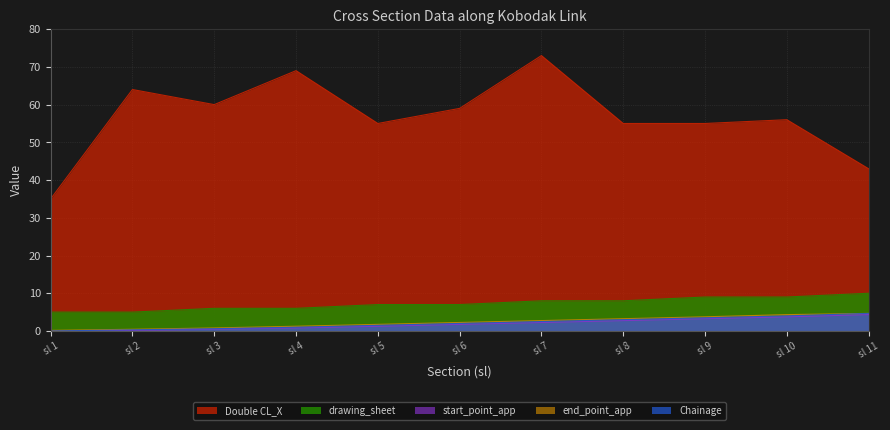

How many lines are shown in the chart?

5